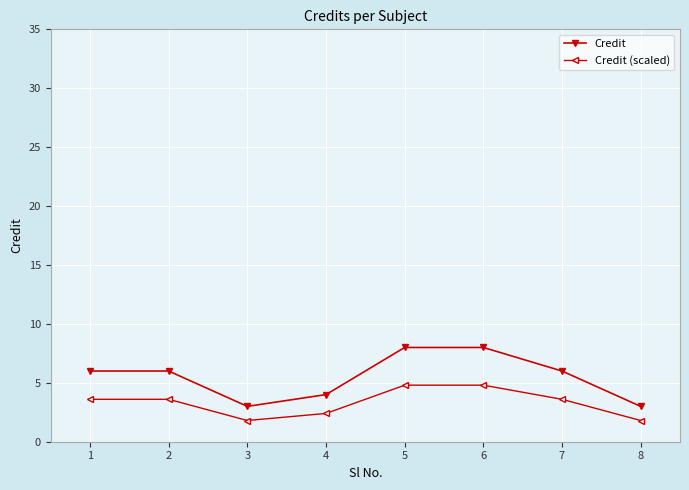

True or false: Credit and Credit (scaled) cross at least once.

False